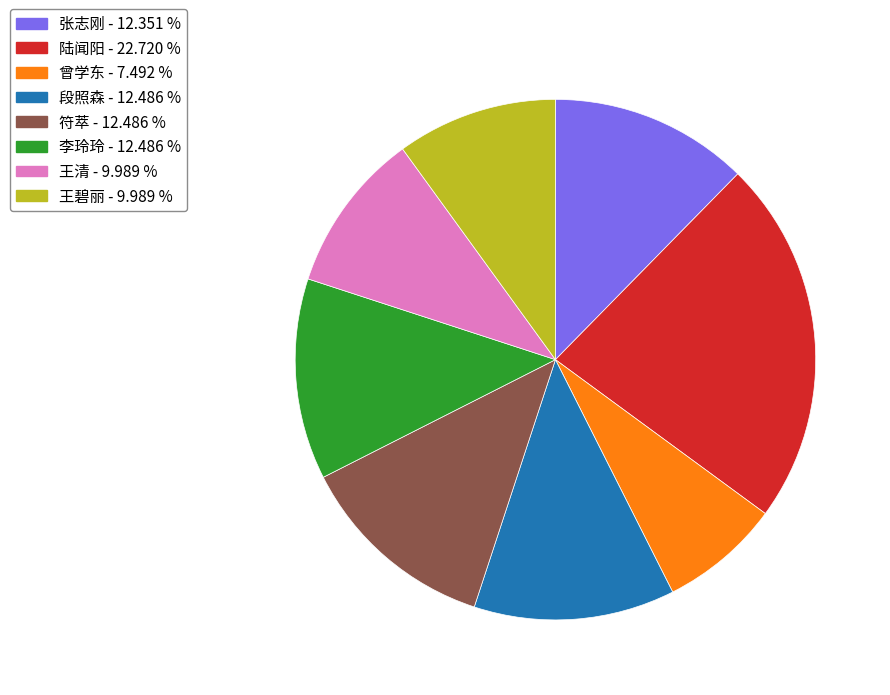

Which category has the smallest portion of the pie?

曾学东